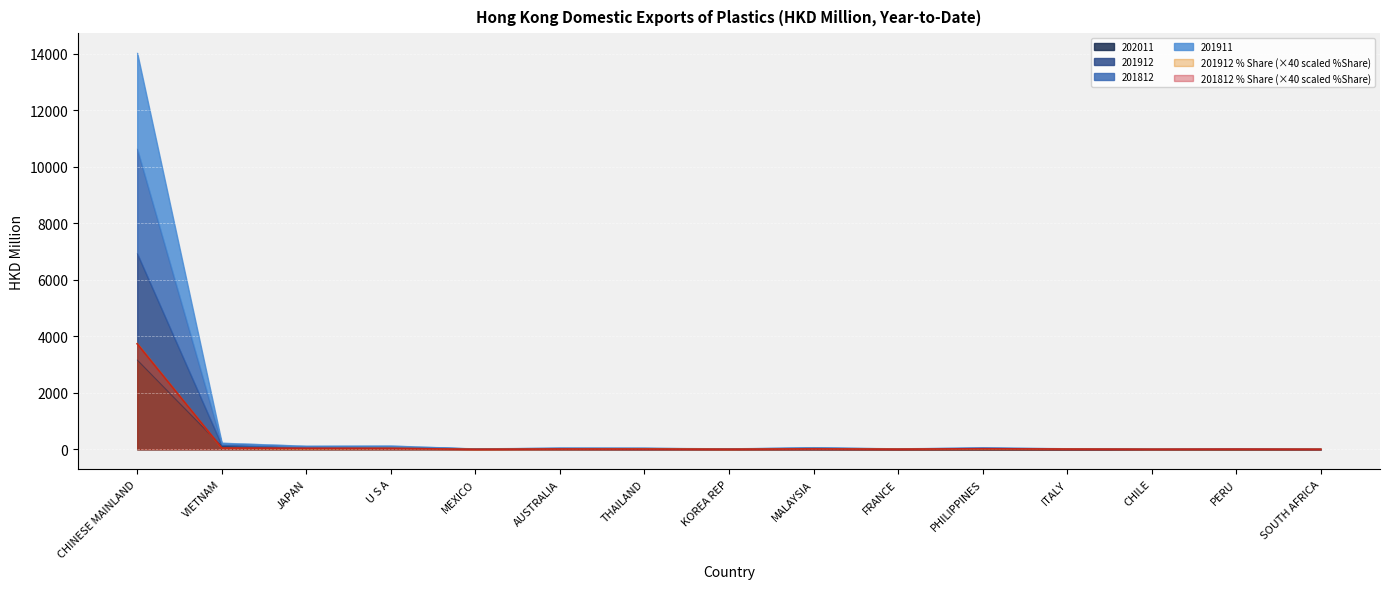

At which label does 201812 % Share (×40 scaled %Share) reach its peak?

CHINESE MAINLAND